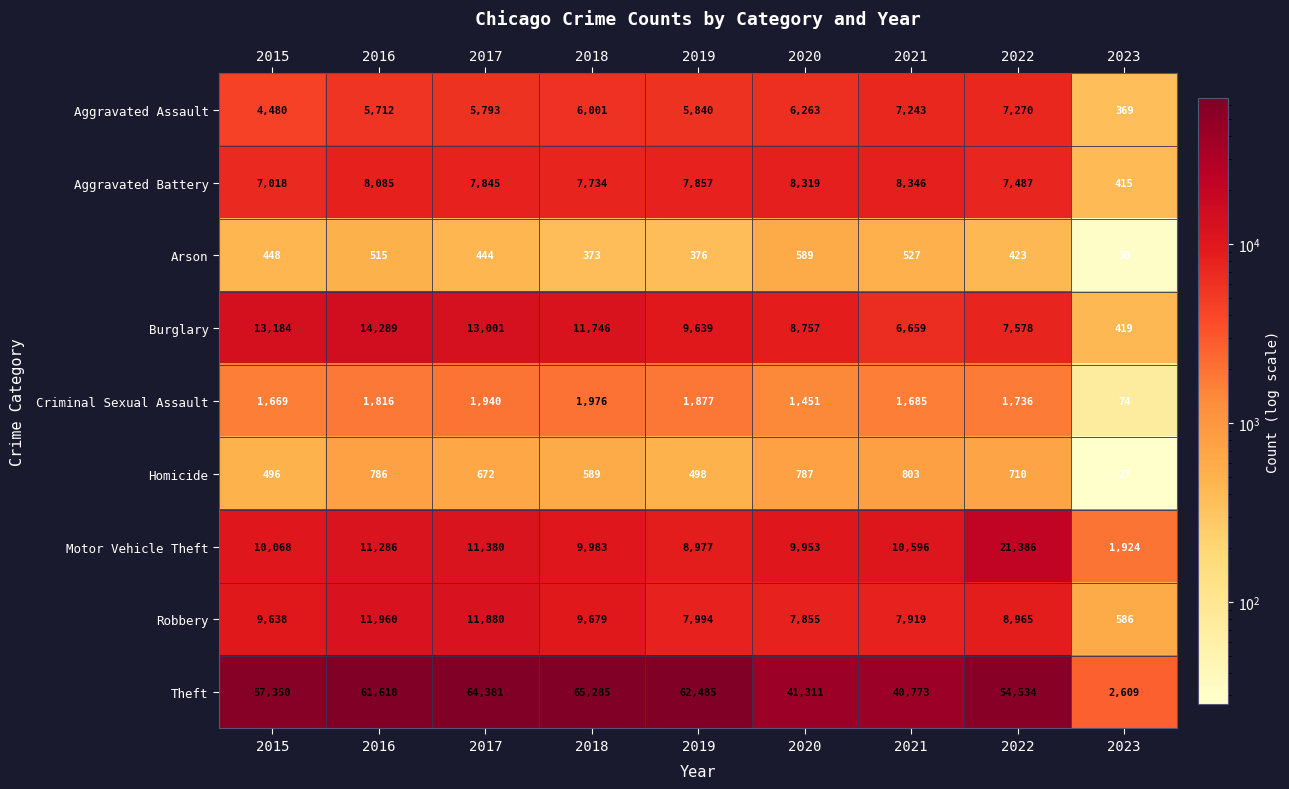

What is the difference between the Robbery values at 2023 and 2022?

8379